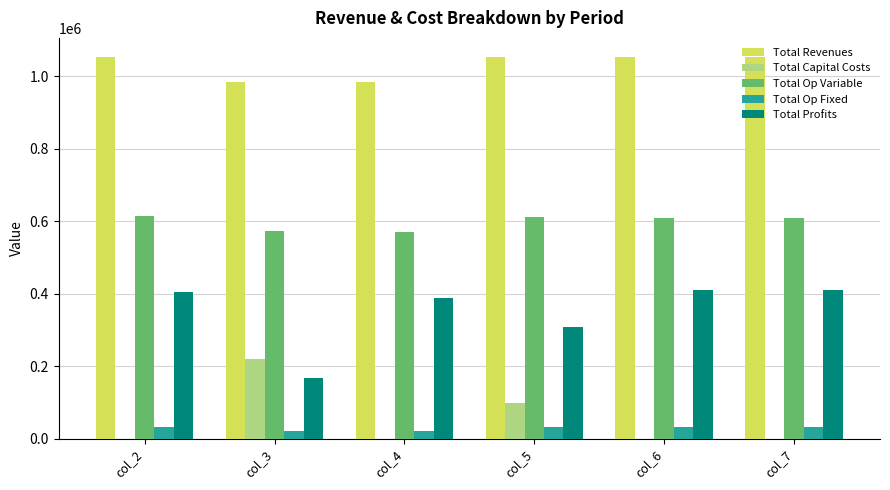

What is the total value across all series at col_5?

2106360.2